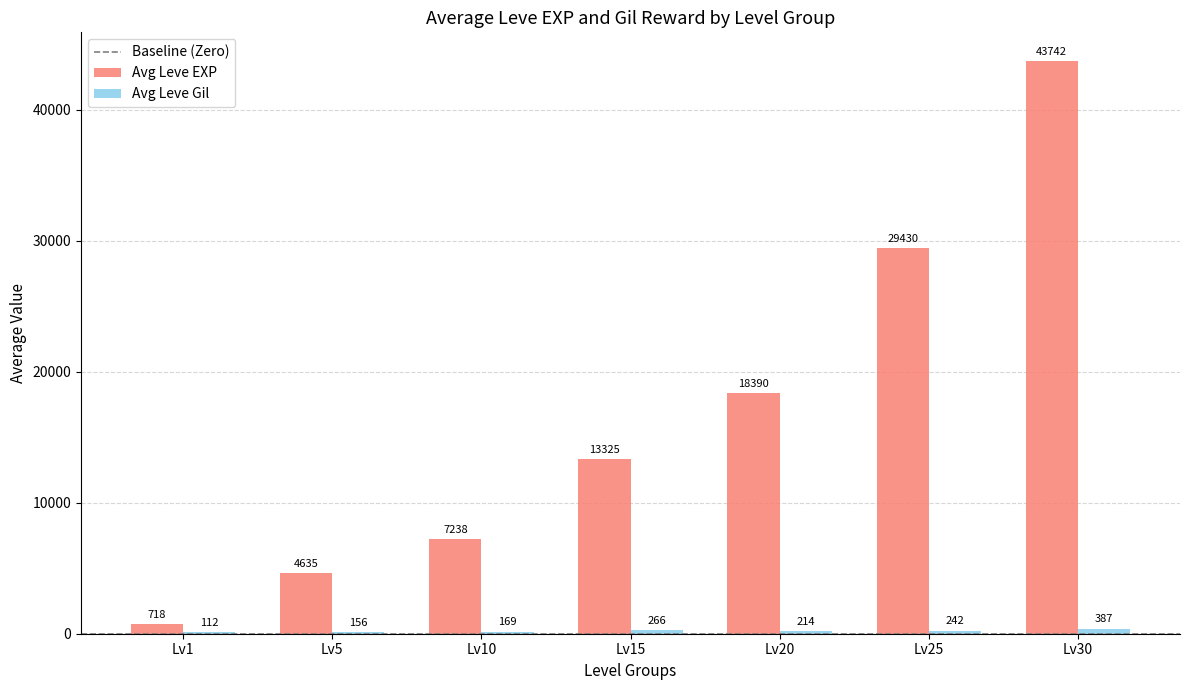

What is the sum of the Avg Leve EXP values at Lv5 and Lv1?

5353